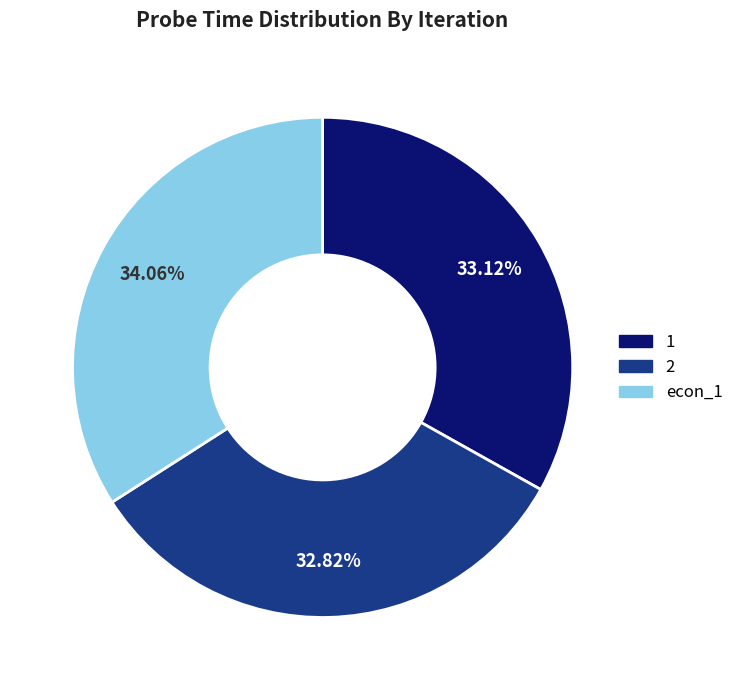

Do 1 and econ_1 together represent more than half of the pie?

Yes